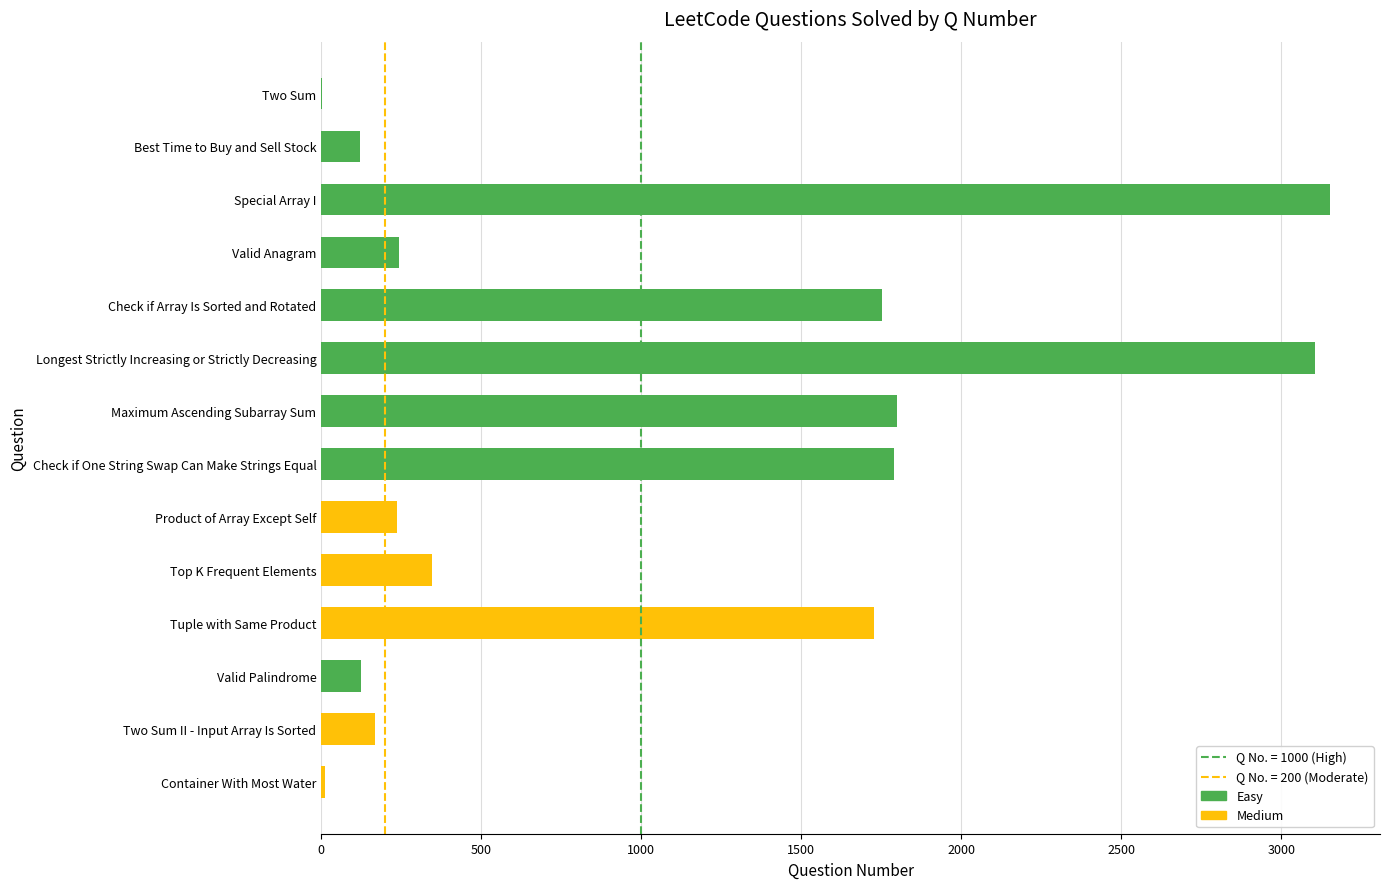

How many data points does each series have?

14